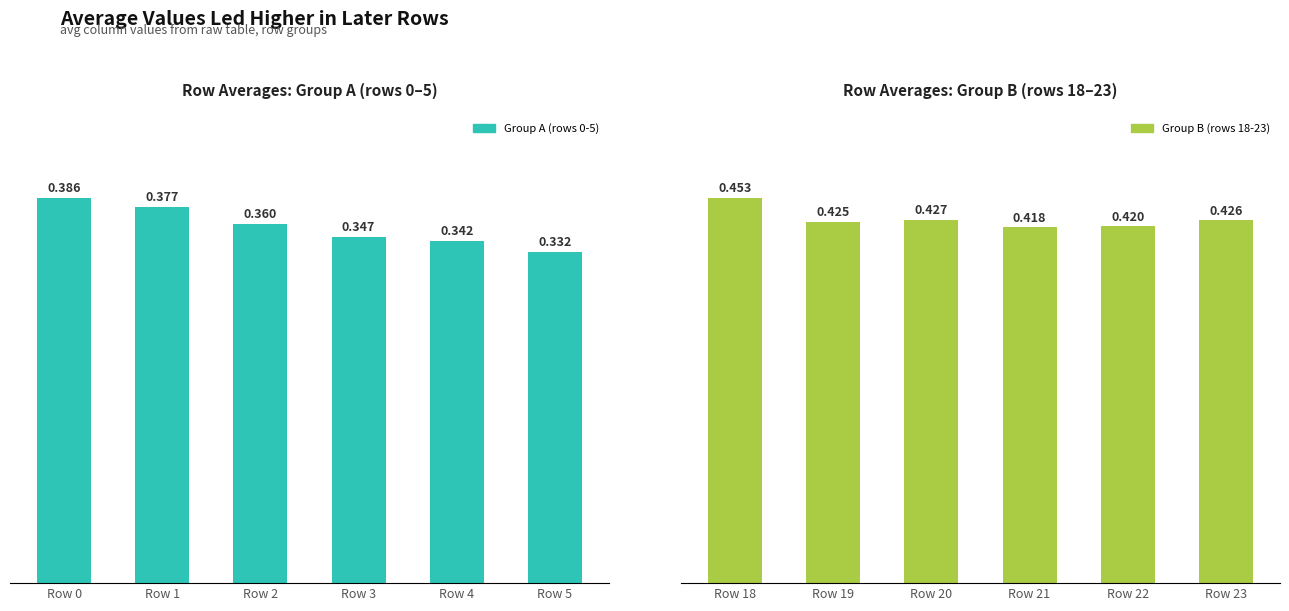

True or false: Group A (rows 0-5) has a value of 0.5 at Row 5.

False